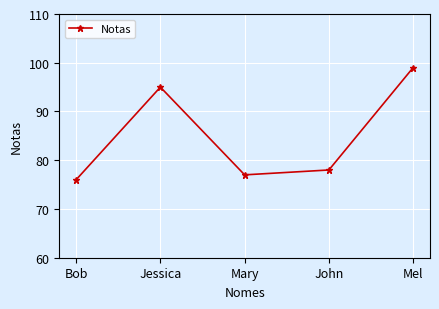

How many points are higher than both their immediate neighbors (excluding endpoints)?

1